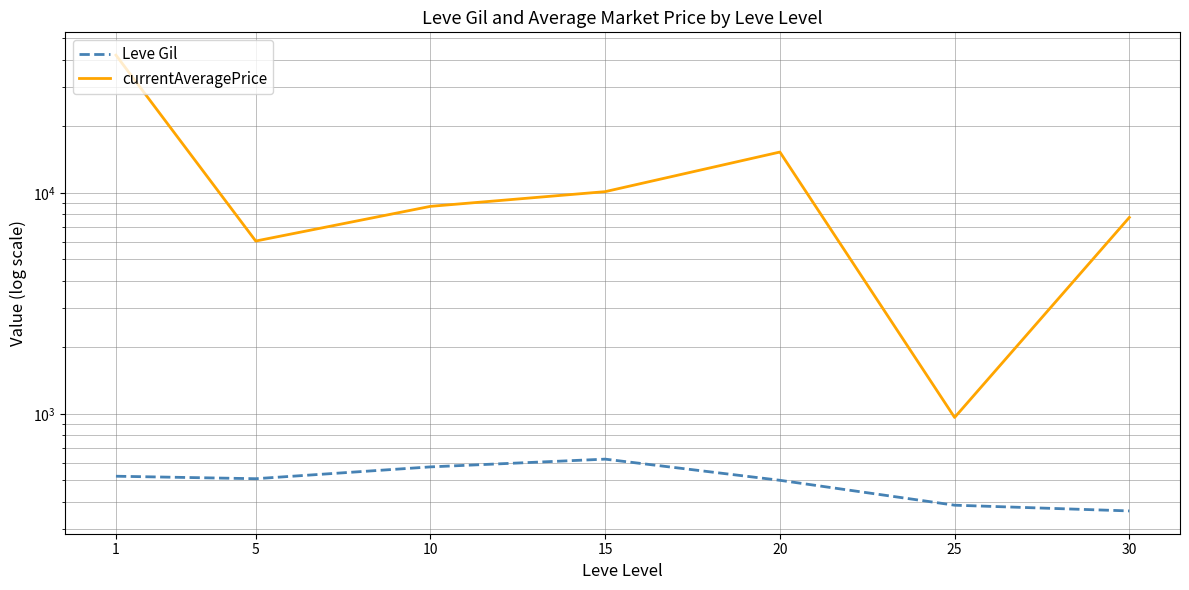

True or false: currentAveragePrice and Leve Gil intersect in this chart.

False